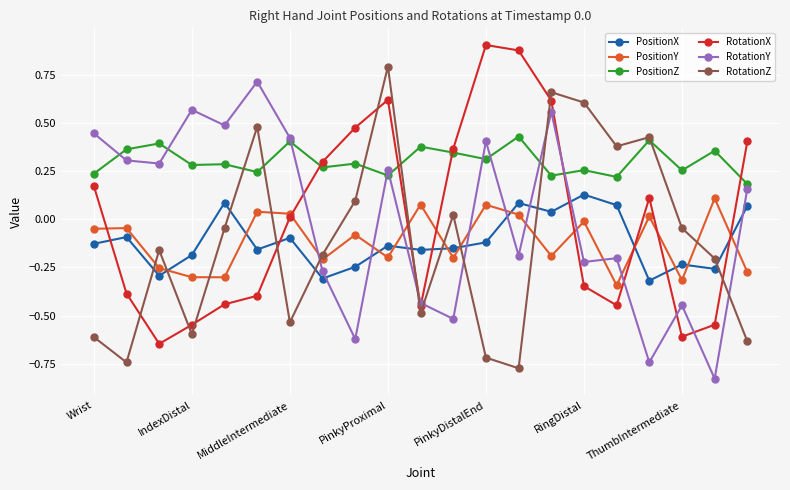

Which series has the largest total across all categories?

PositionZ